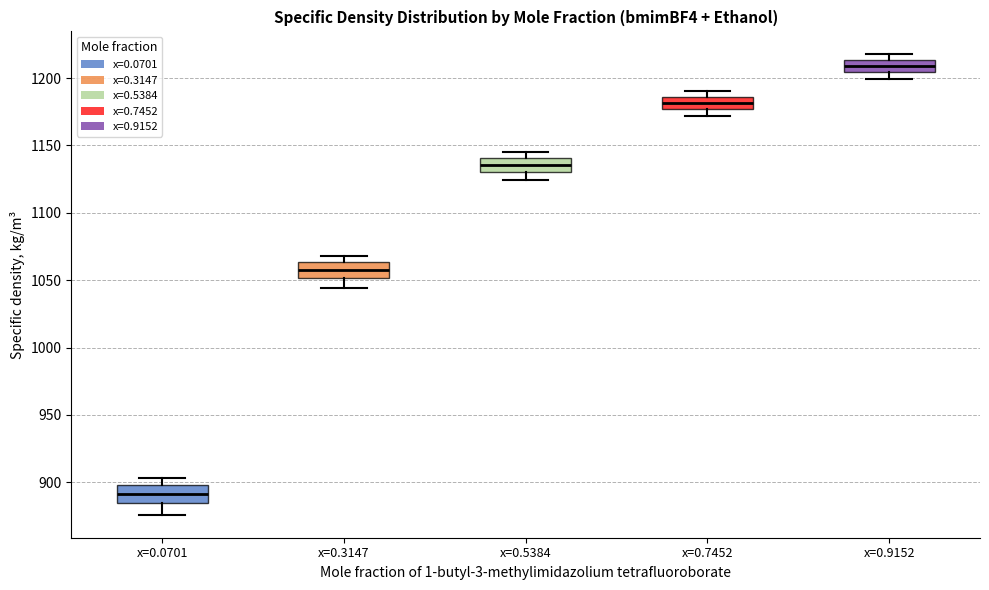

Reading left to right, transcribe this box plot: for each box, give where its median line is, the range the box spans, and where its two whiskers end, as read against the y-axis. The values are not printed on the chart, so give them approximately, as read against the axis.

x=0.0701: median 890, box 885 to 900, whiskers 875 to 905
x=0.3147: median 1055, box 1050 to 1065, whiskers 1045 to 1070
x=0.5384: median 1135, box 1130 to 1140, whiskers 1125 to 1145
x=0.7452: median 1180, box 1175 to 1185, whiskers 1170 to 1190
x=0.9152: median 1210, box 1205 to 1215, whiskers 1200 to 1220